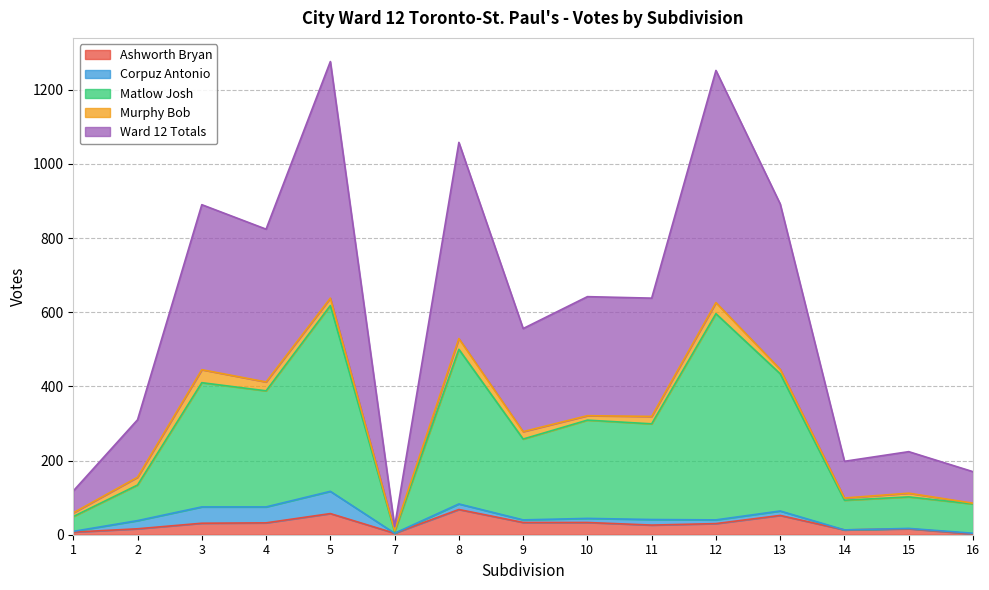

Is the value of Ashworth Bryan at 5 greater than the value of Ward 12 Totals at 10?

No